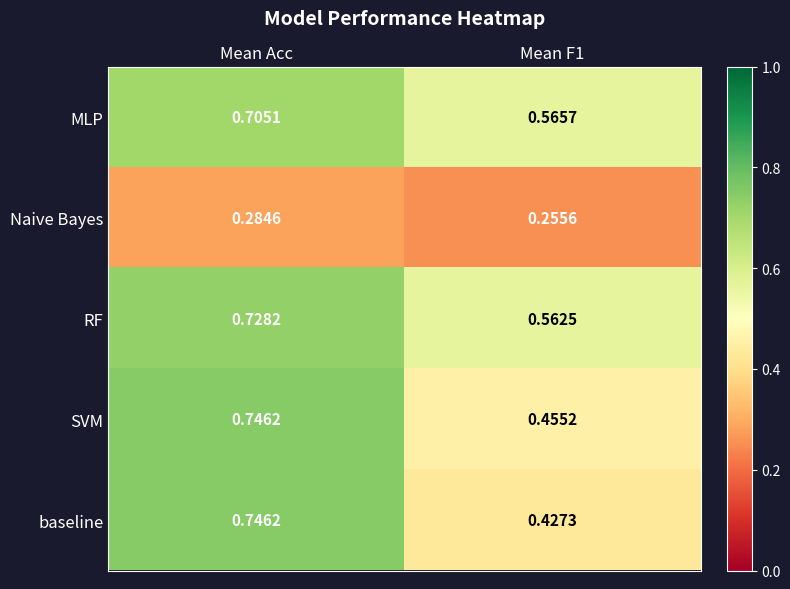

Is the value of RF at Mean F1 greater than the value of SVM at Mean F1?

Yes